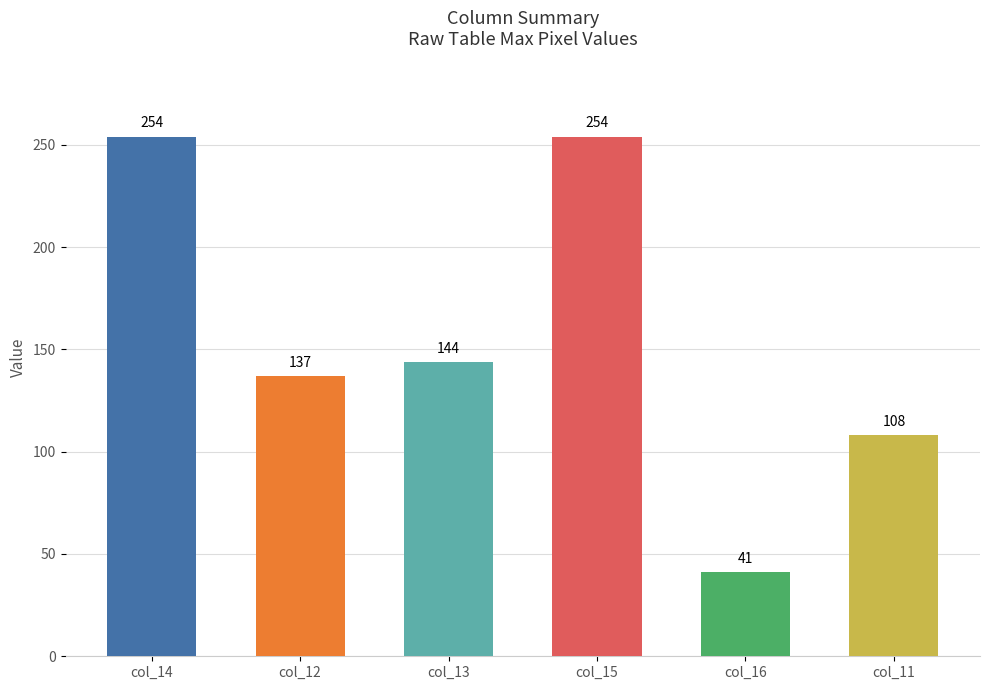

What is the change in value from col_13 to col_16?

-103